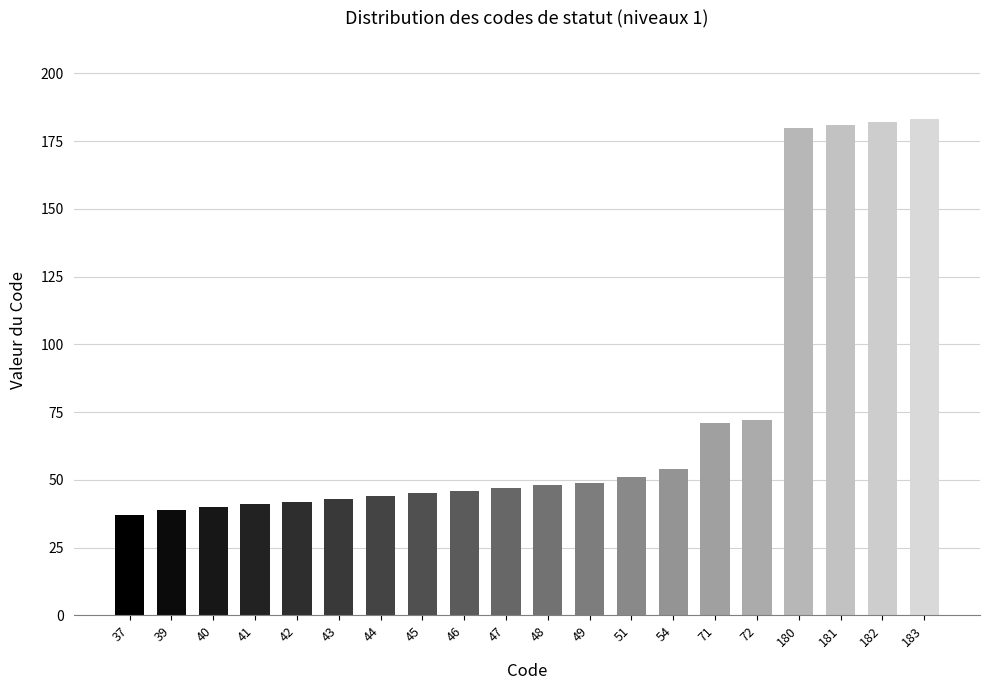

How many data points are less than 48?

10